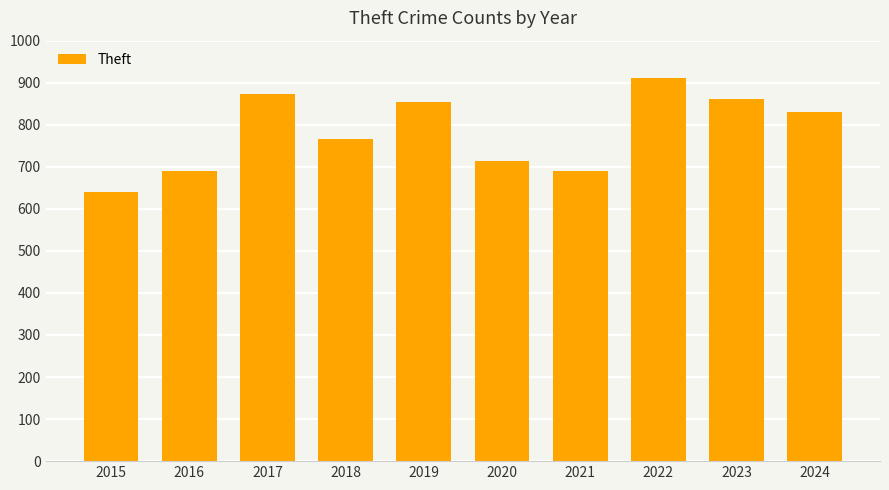

What is the value of the 3rd bar from the left?

873